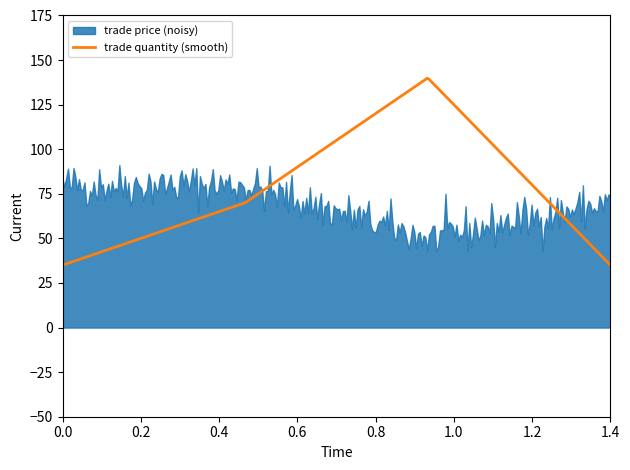

What is the highest value of the trade quantity (smooth) series?

139.8